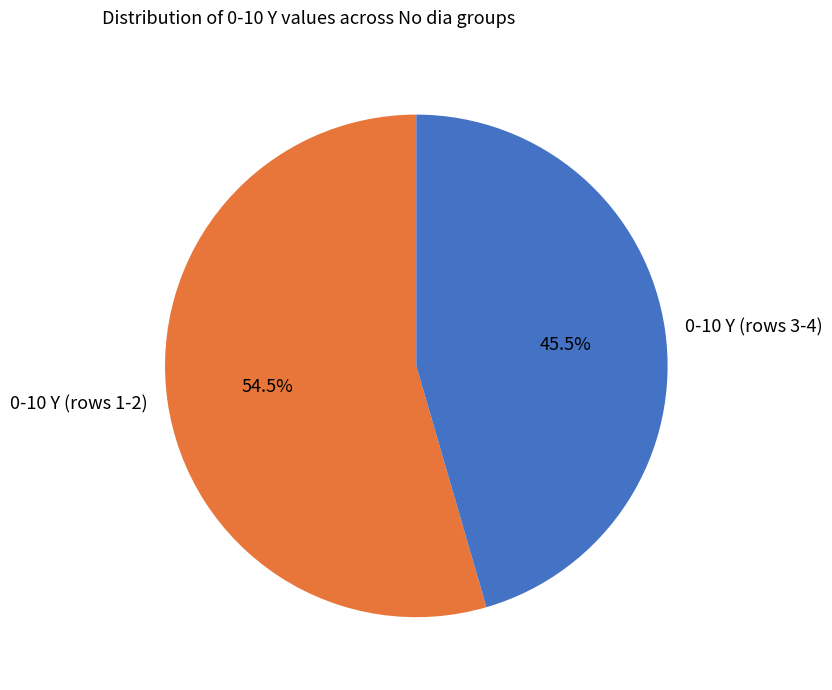

What is the ratio of the value at 0-10 Y (rows 3-4) to the value at 0-10 Y (rows 1-2)?

0.8